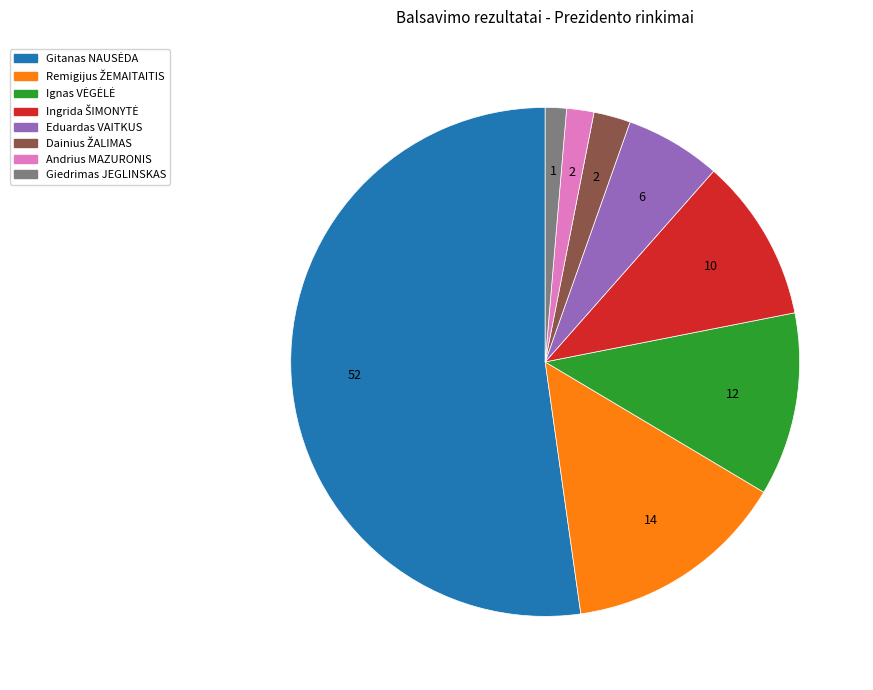

Is it true that Eduardas VAITKUS is 6% of the pie?

True